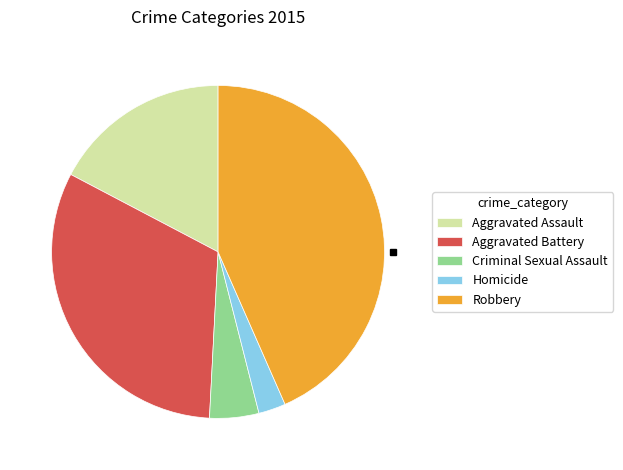

Is Robbery the majority of the pie?

No